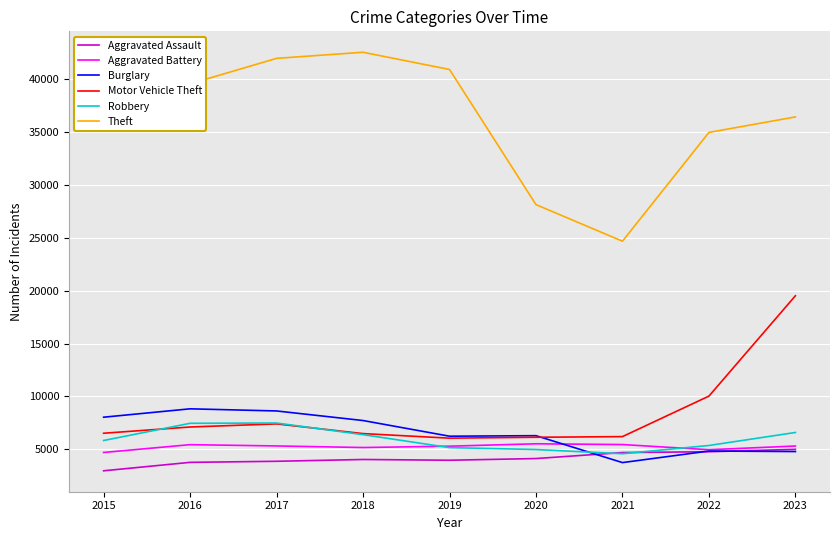

What is the maximum value for Theft?

42567